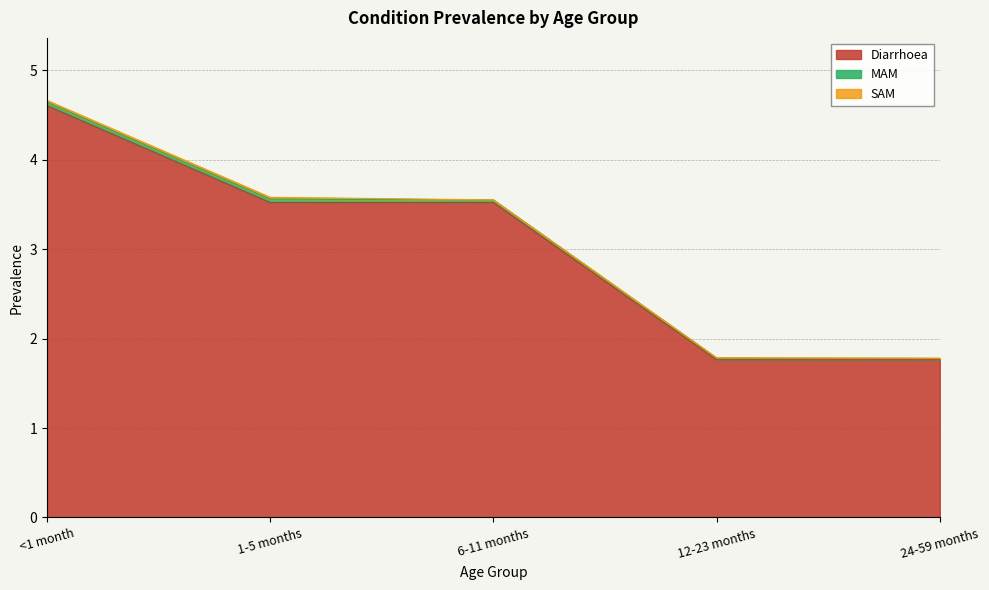

What is the label of the 4th point from the right?

1-5 months